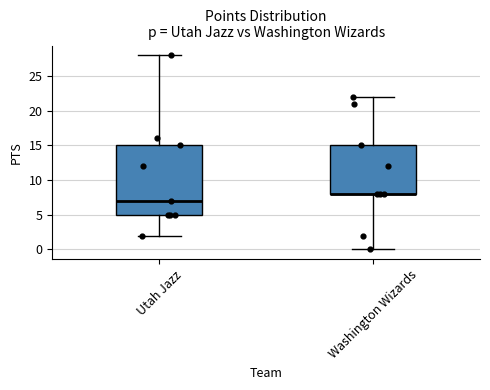

Where is the upper edge of the box for Washington Wizards on the y-axis? The values are not printed on the chart, so give them approximately, as read against the axis.

15